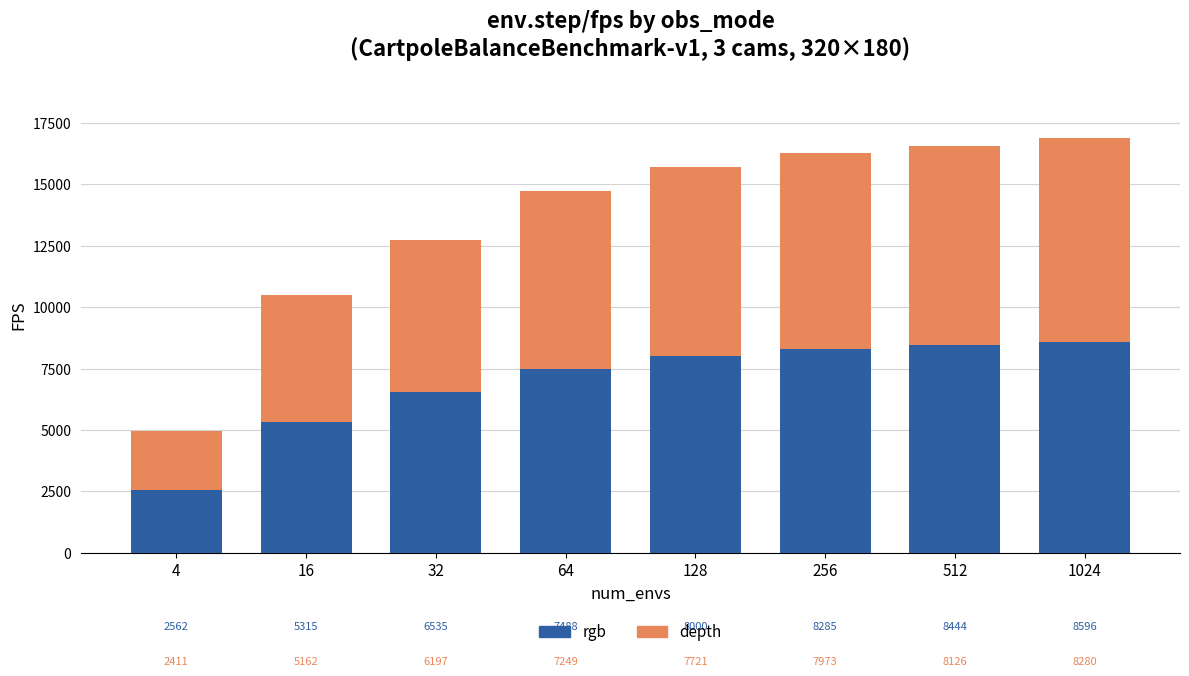

Rank the categories by rgb value from lowest to highest.

4, 16, 32, 64, 128, 256, 512, 1024